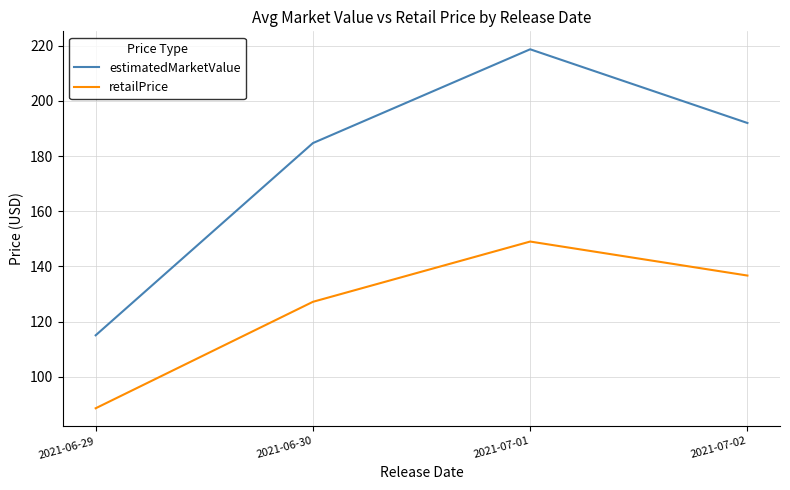

What position from the left is 2021-07-02?

4